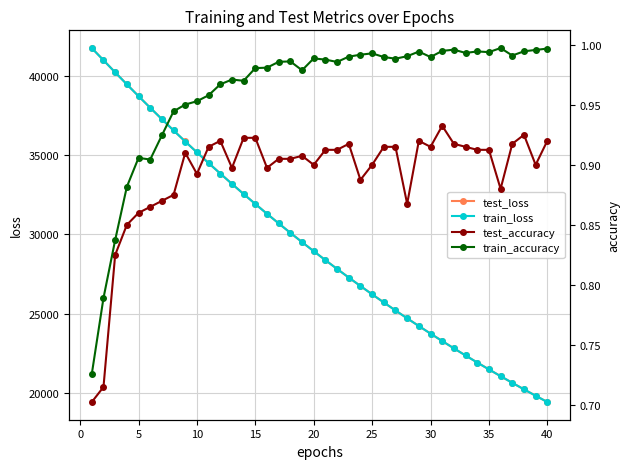

What is the minimum value for test_loss?

19448.0